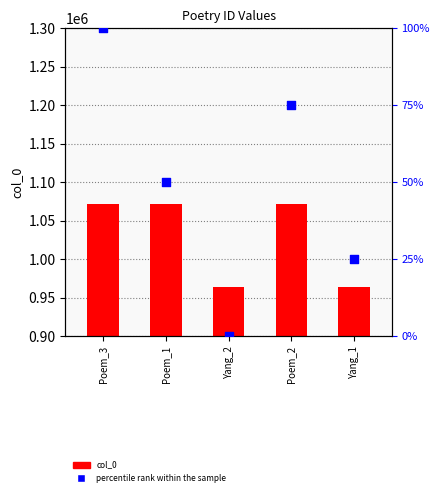

Which series reaches the minimum Y coordinate?

percentile rank within the sample